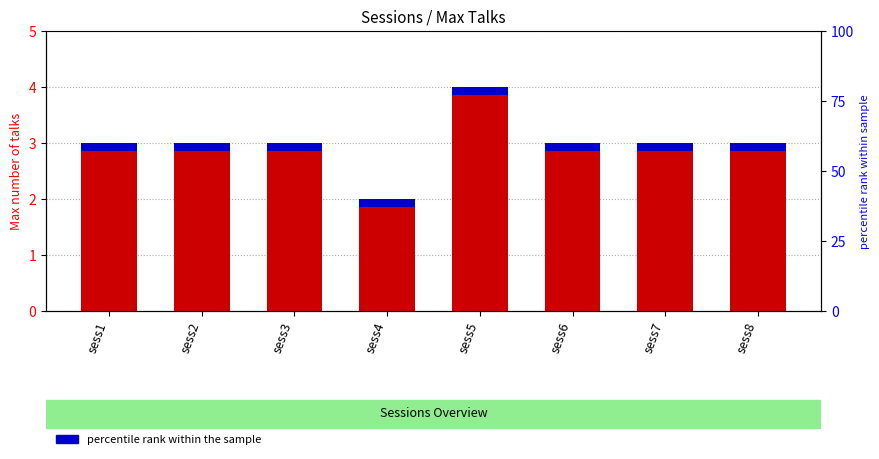

What is the difference between the maximum and minimum values?

2